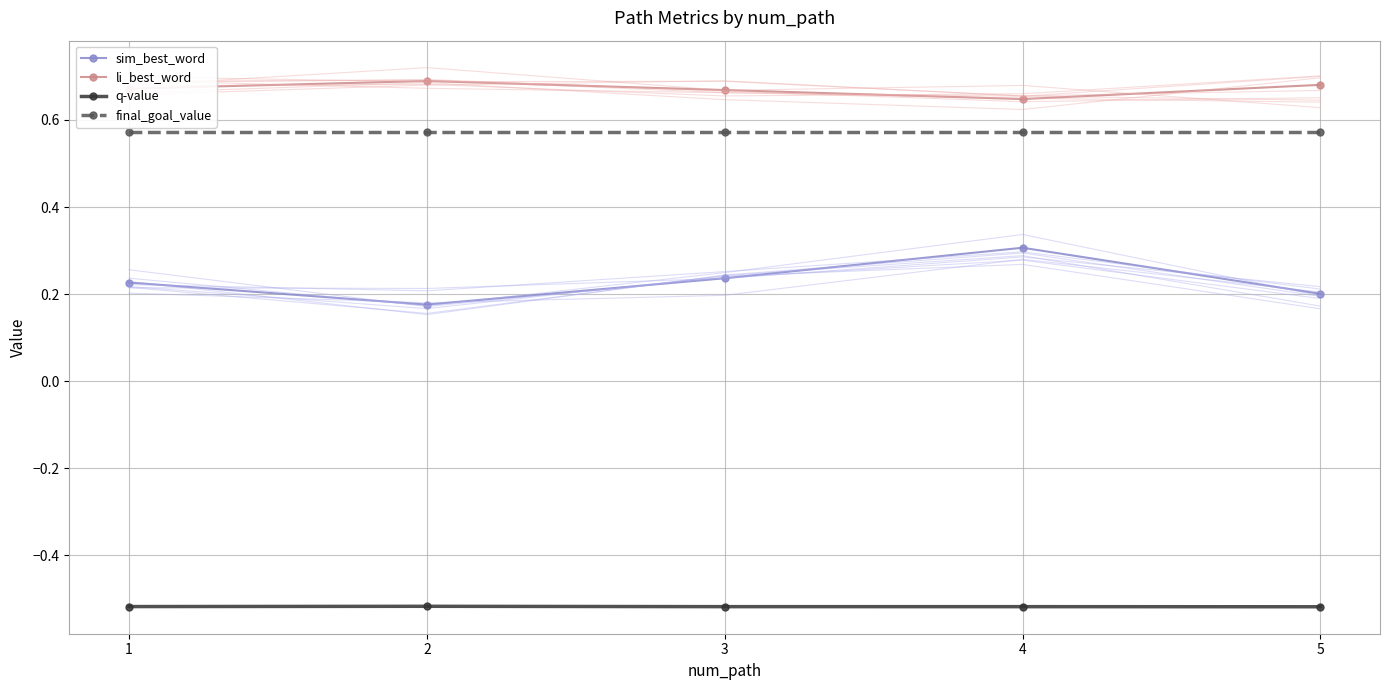

List the series in order of their peak value, lowest first.

q-value, sim_best_word, final_goal_value, li_best_word